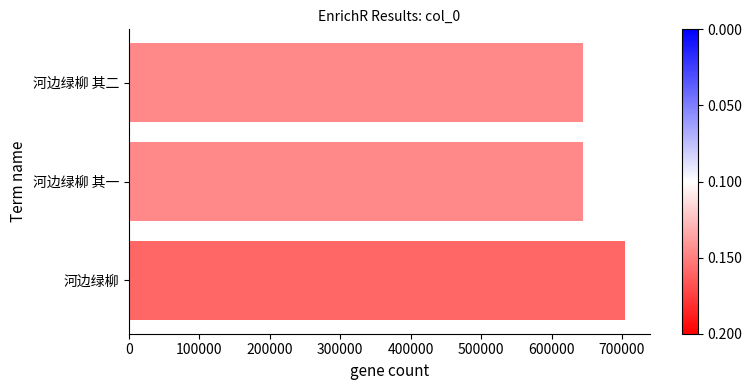

True or false: the data shows 322698 at 河边绿柳 其二.

False